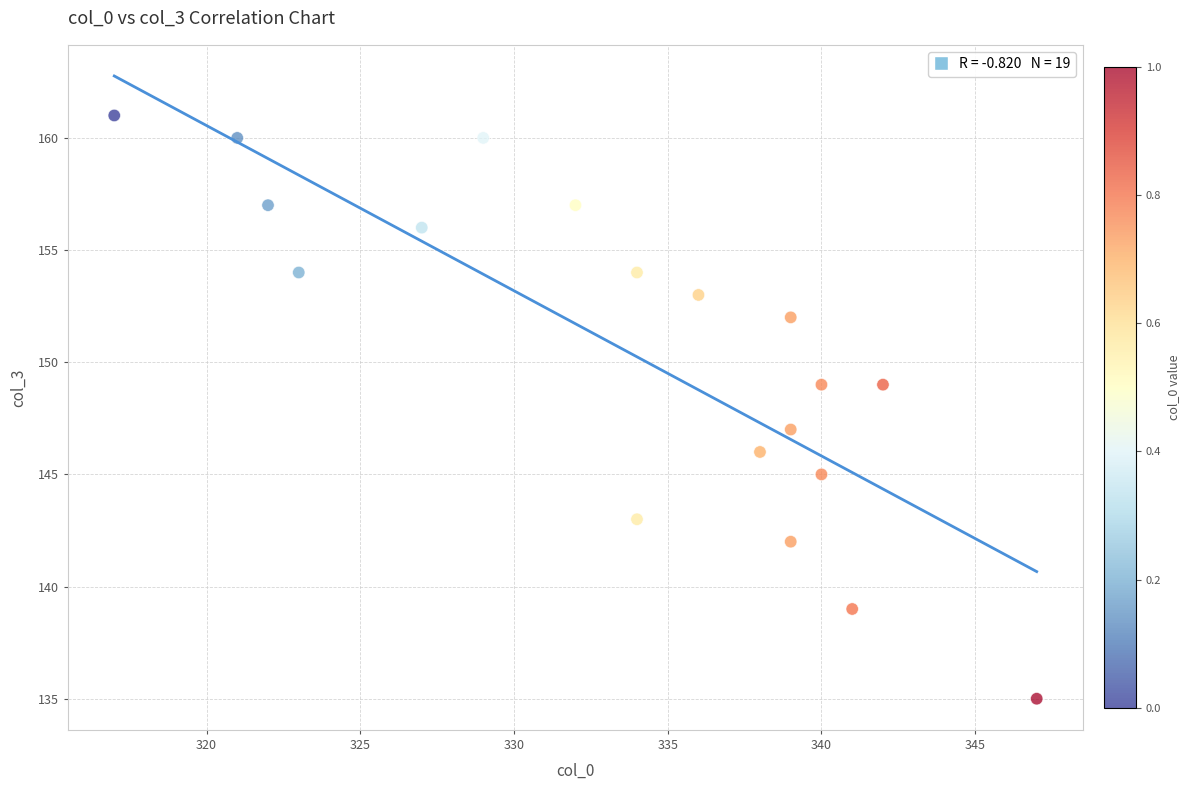

What is the range of Y values (max minus min)?

26